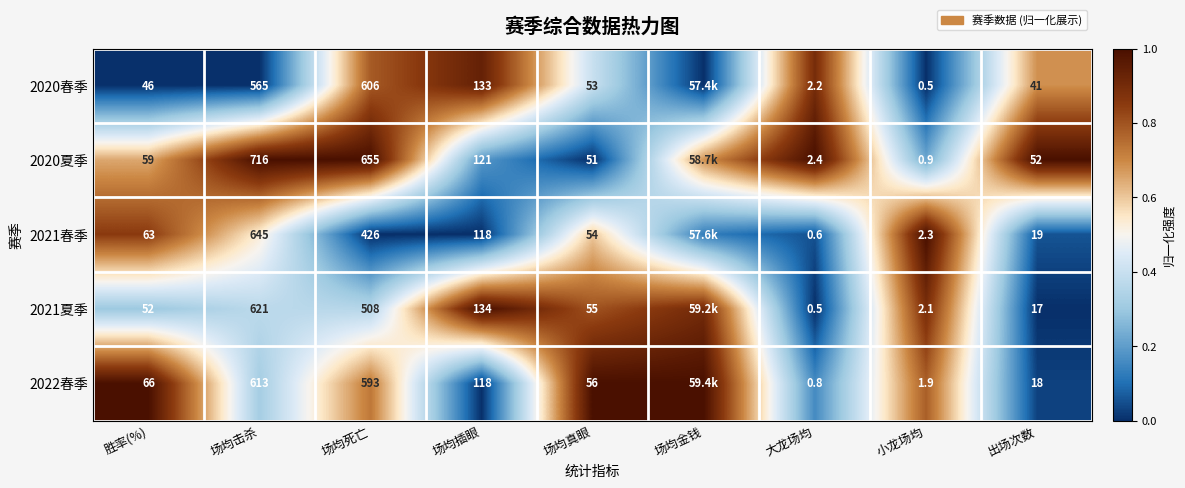

Rank the series at 小龙场均 from lowest to highest value.

2020春季, 2020夏季, 2022春季, 2021夏季, 2021春季